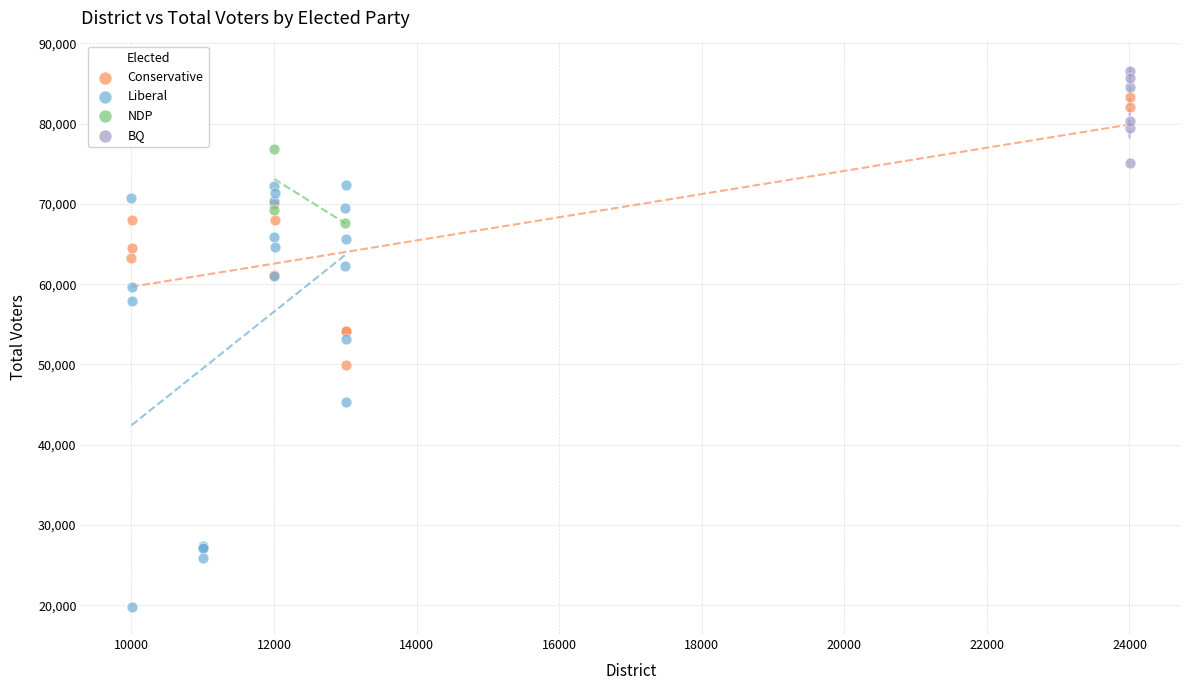

Which series has the largest Y range (max minus min)?

Liberal